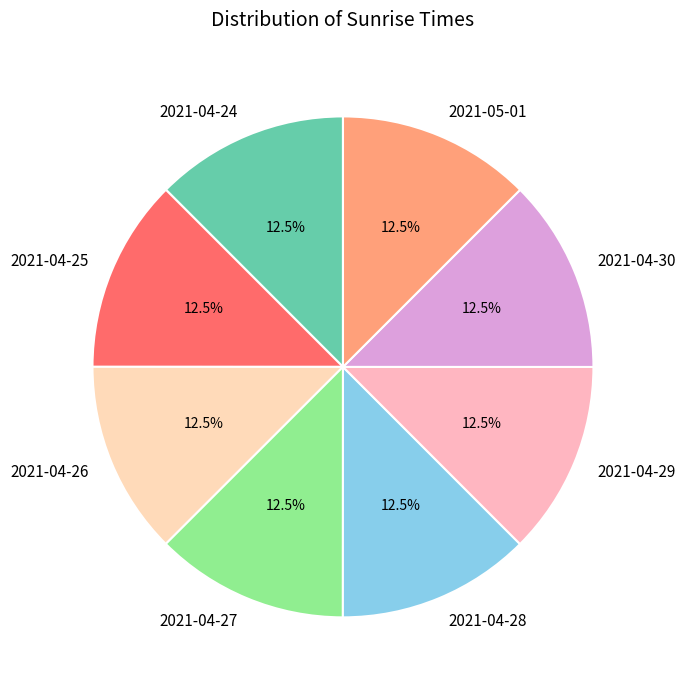

Is there a majority slice in this chart?

No